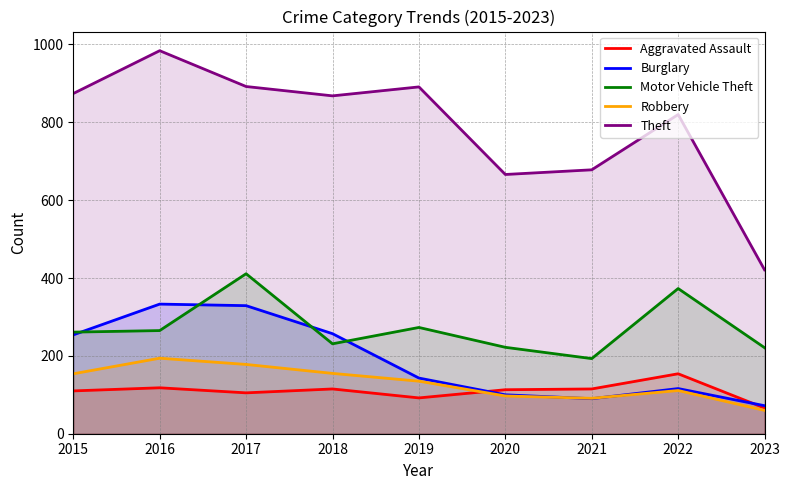

How many lines are shown in the chart?

5